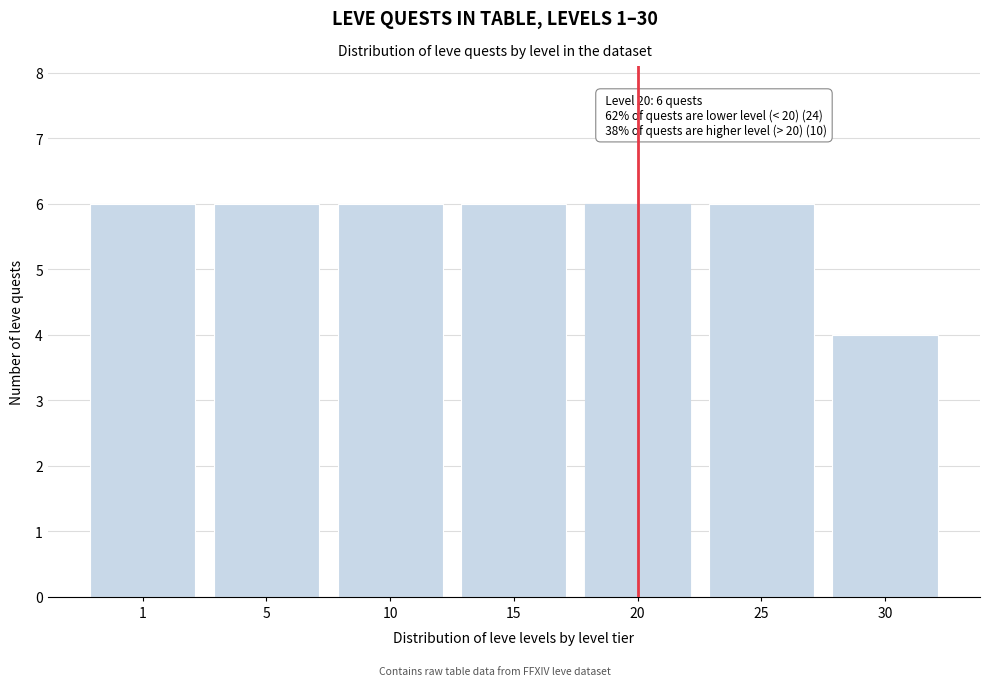

Reading left to right, what are all the values shown in this chart?

6	6	6	6	6	6	4